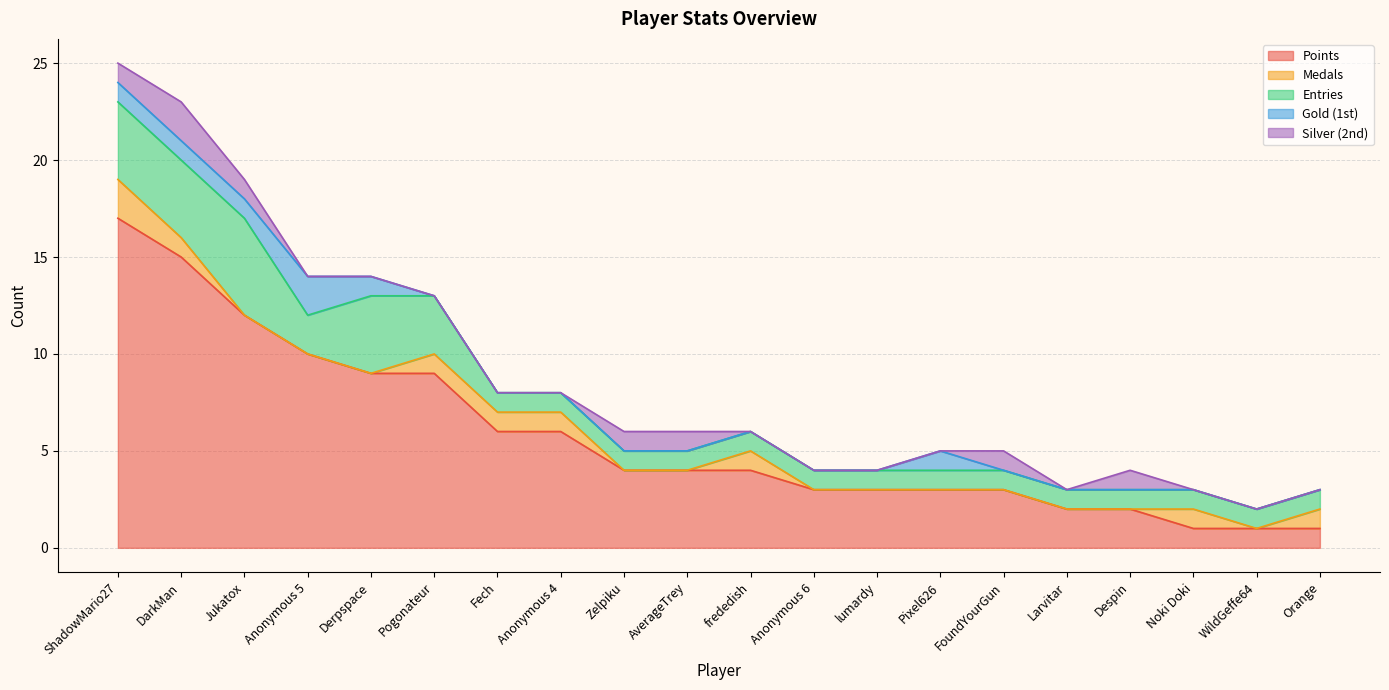

What is the average value of the Entries series?

2